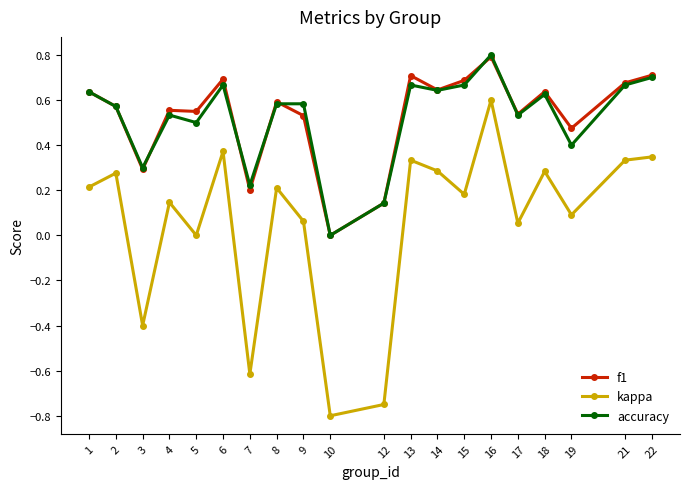

Is the value of kappa at 21 greater than the value of accuracy at 14?

No